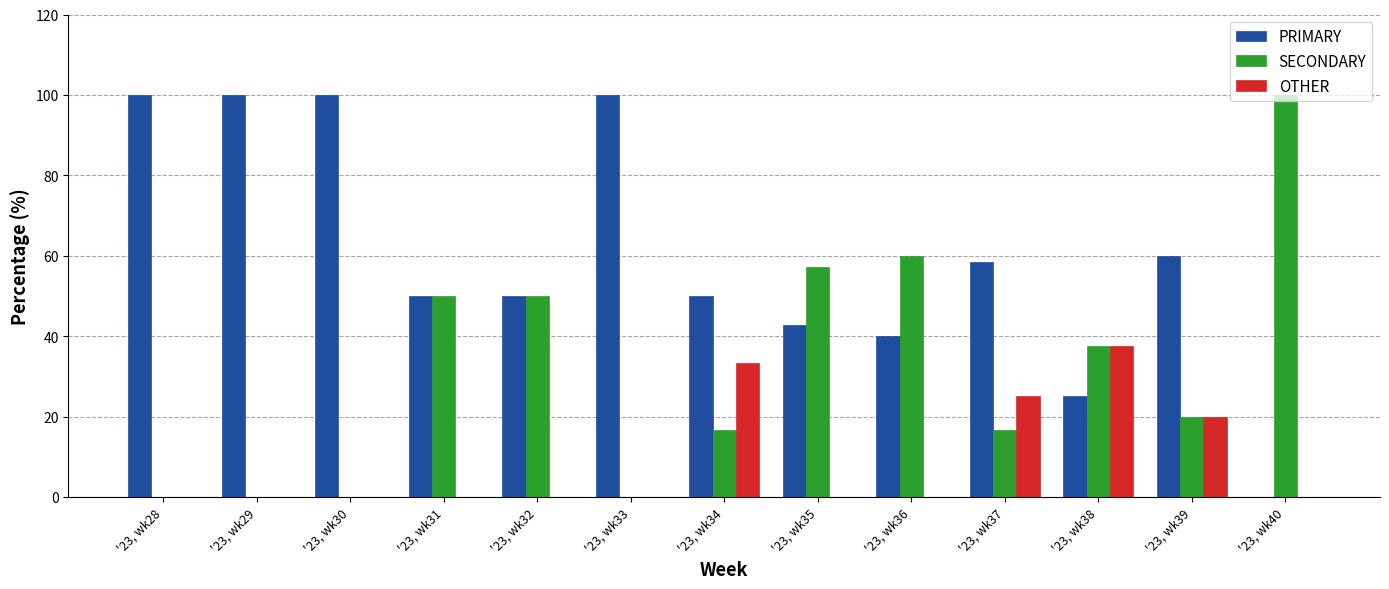

What is the total value across all series at '23, wk40?

100.0